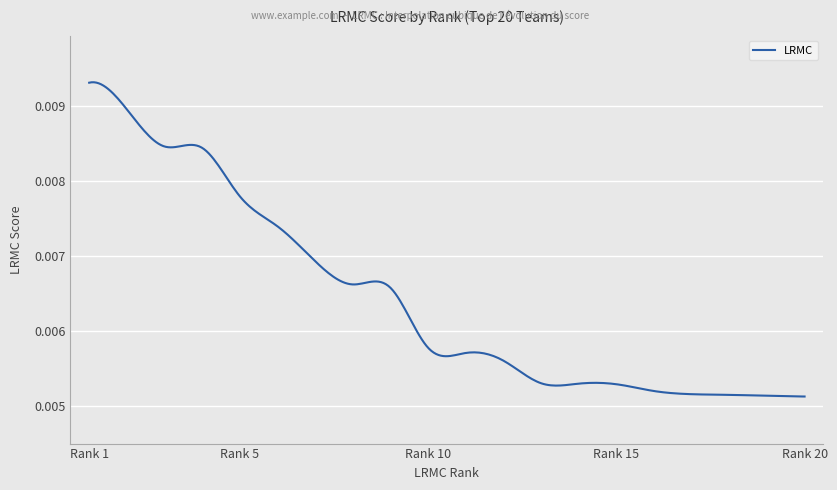

True or false: there are more than 2 points higher than both neighbors.

True